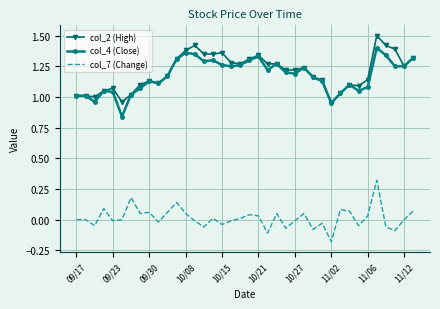

What is the difference between the maximum and minimum values in the col_7 (Change) series?

0.5